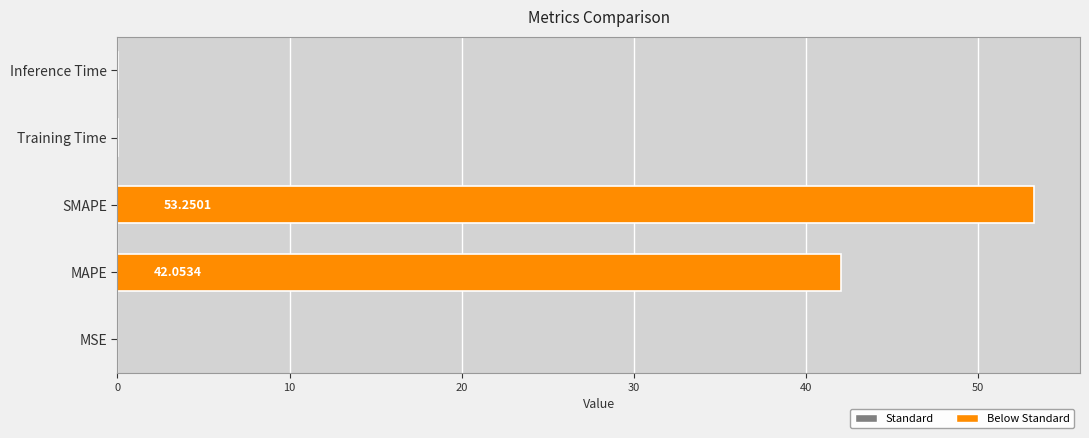

At which category does the chart reach its peak across all series?

SMAPE